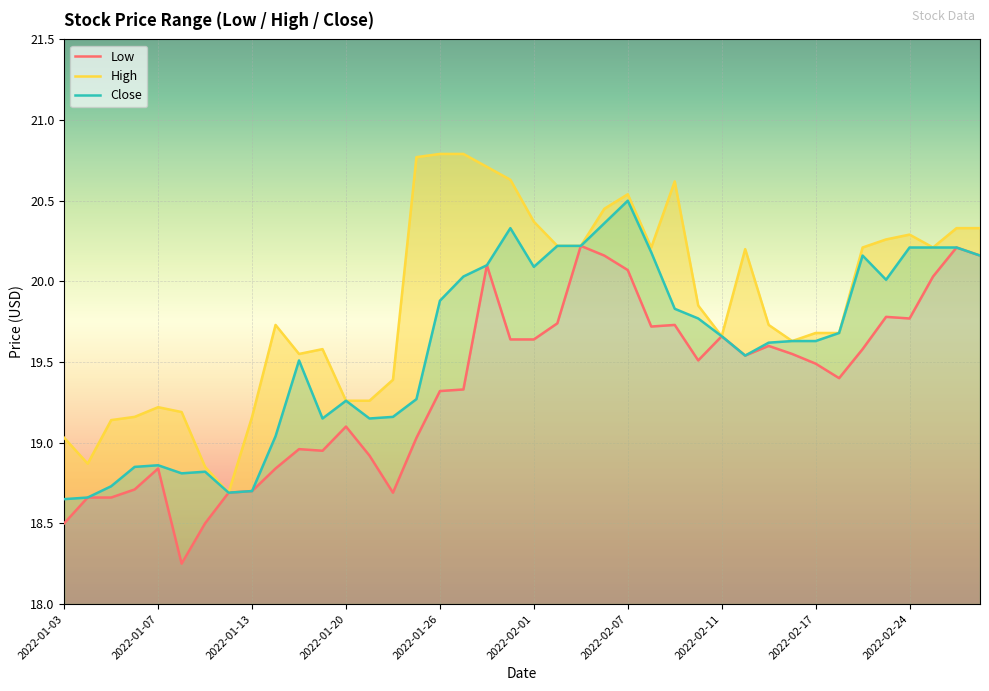

At which category does Low reach its first local peak?

2022-01-07